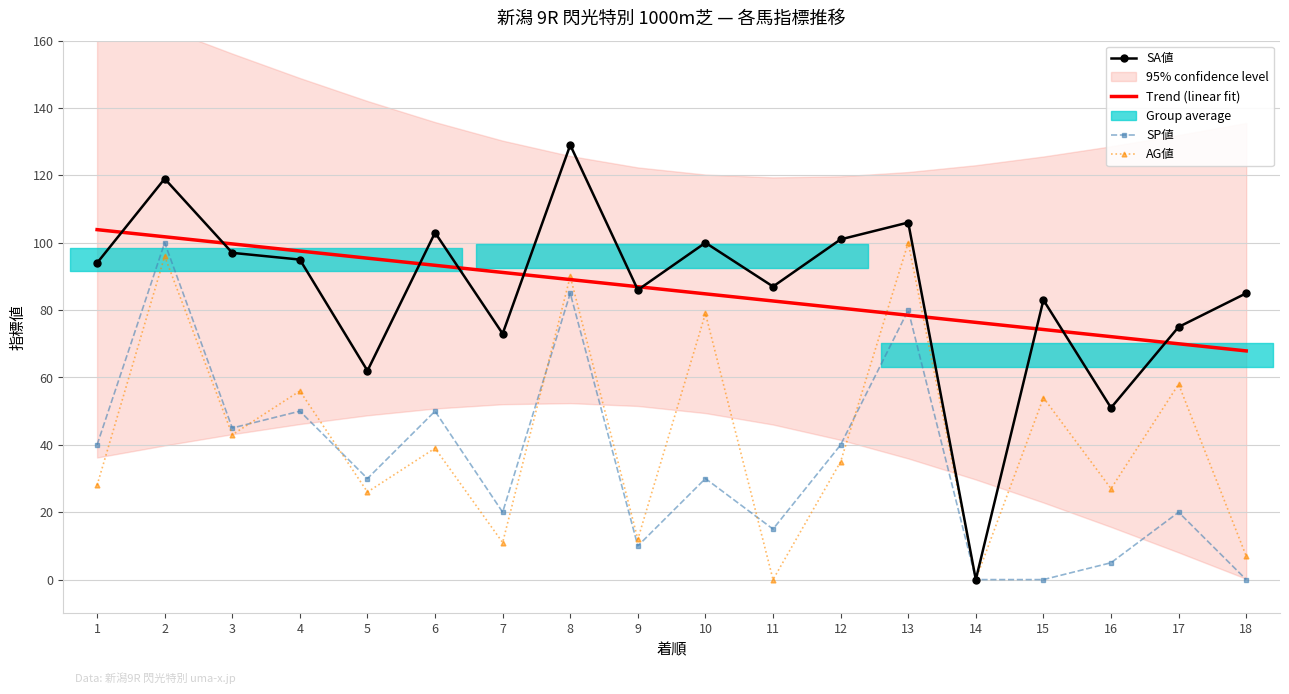

How many lines are shown in the chart?

4